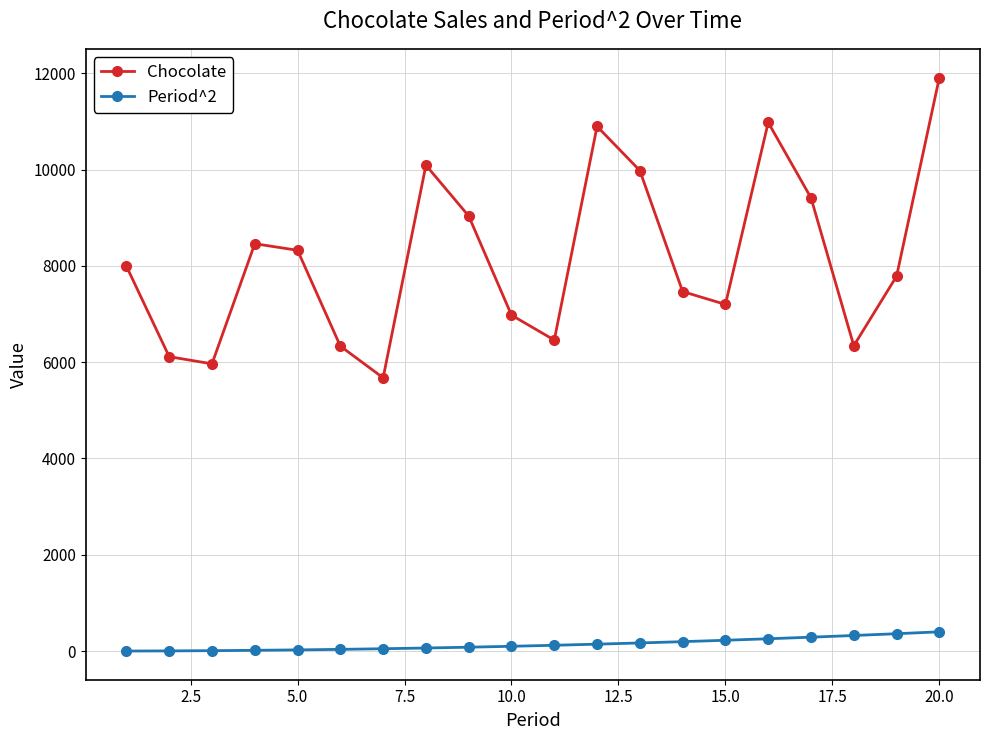

What is the highest value of the Chocolate series?

11911